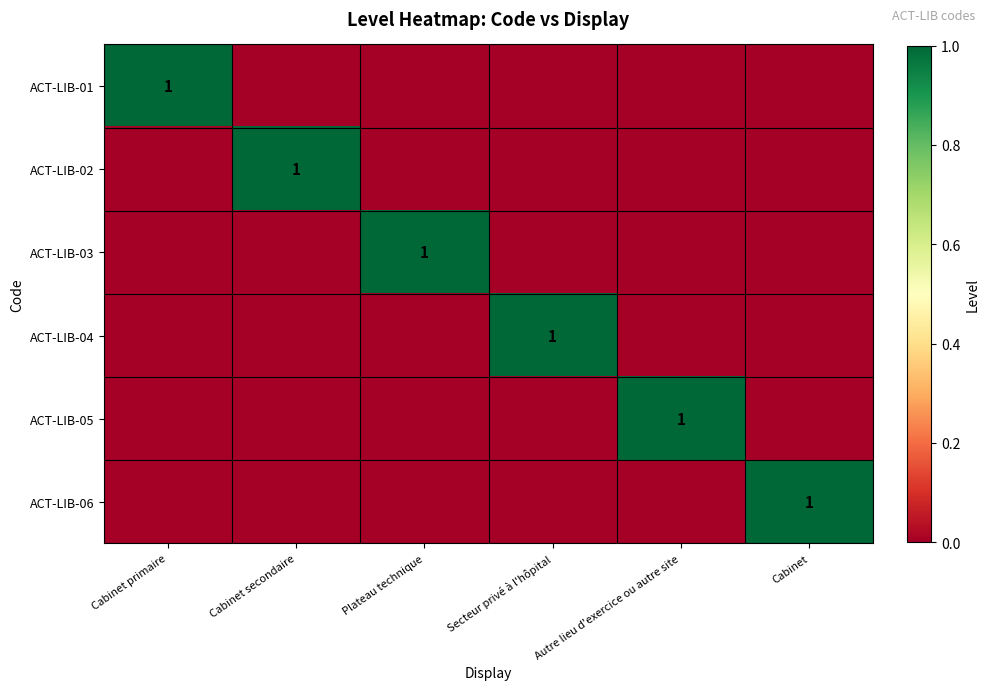

True or false: ACT-LIB-04 has a value of 1 at Secteur privé à l'hôpital.

True